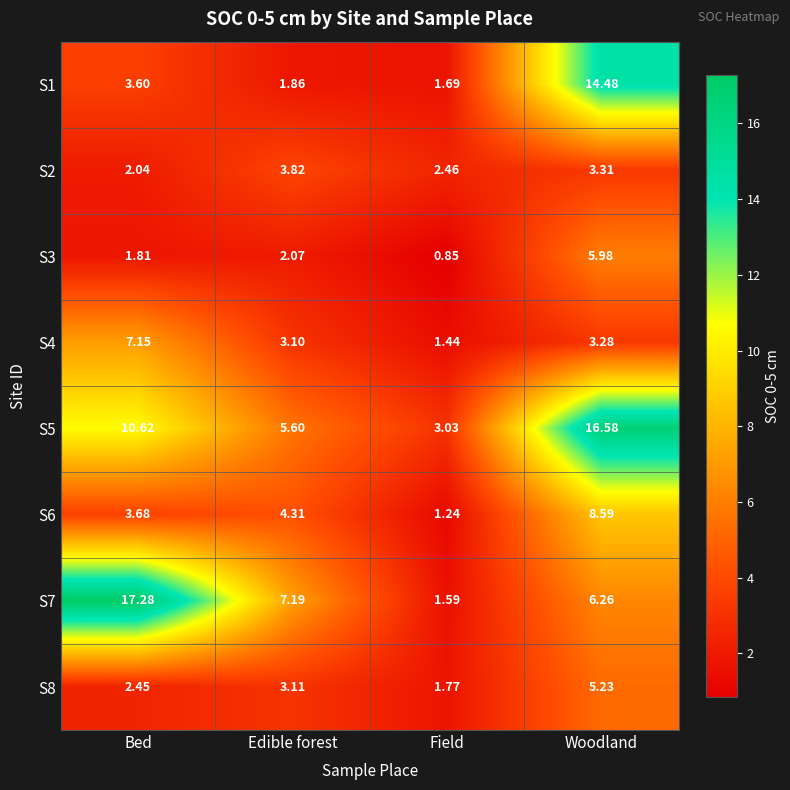

Which category has the highest value across all series?

Bed